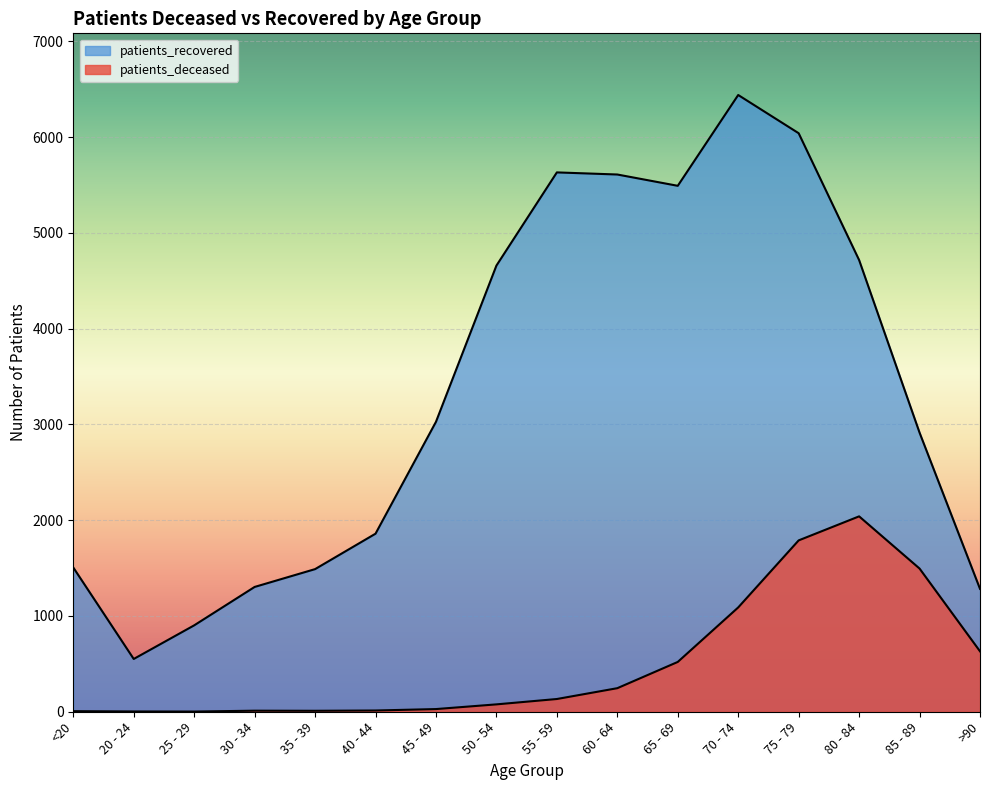

Where is the first local minimum for patients_recovered?

20 - 24